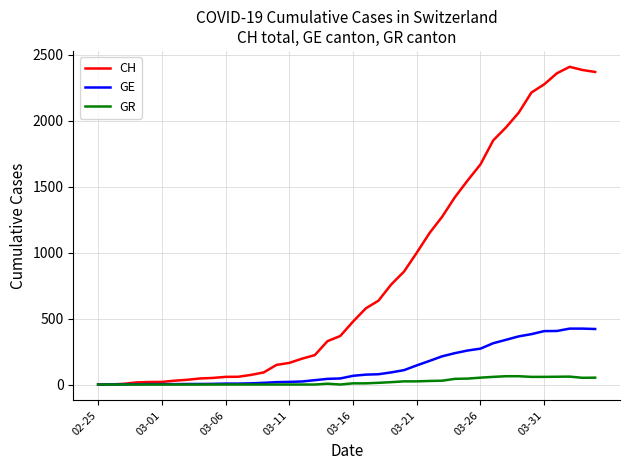

Which series has the largest total across all categories?

CH